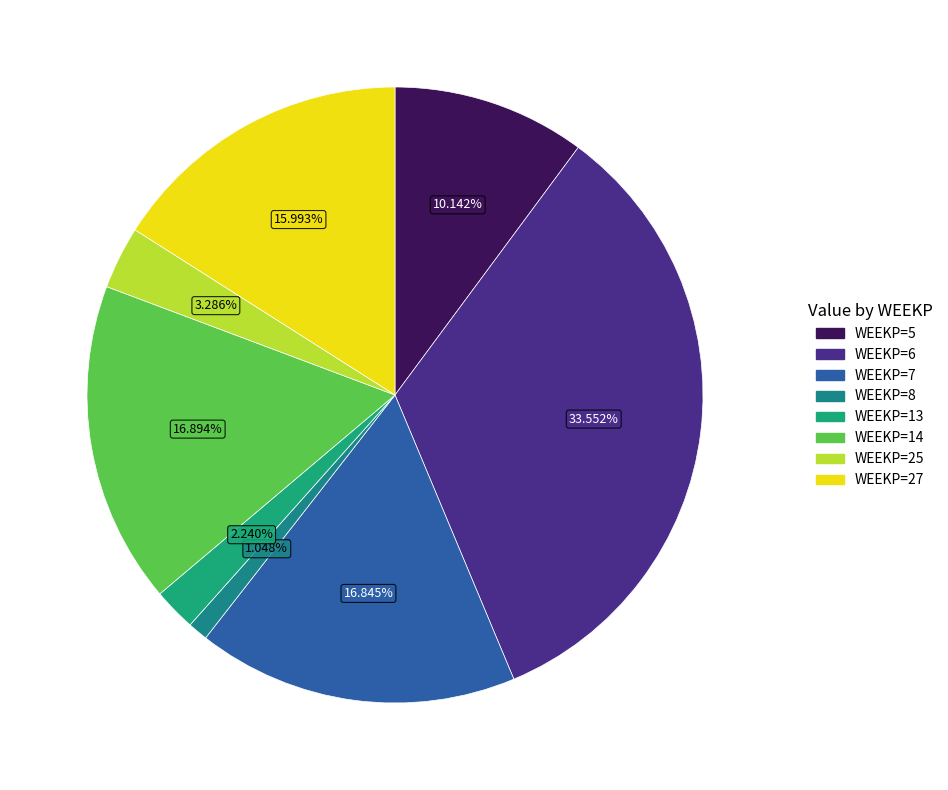

What is the smallest slice in the pie chart?

8